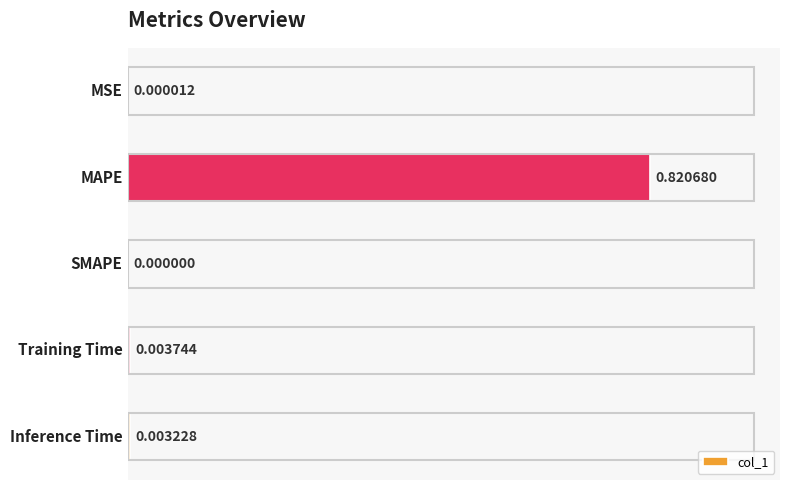

Are the bars horizontal?

Yes